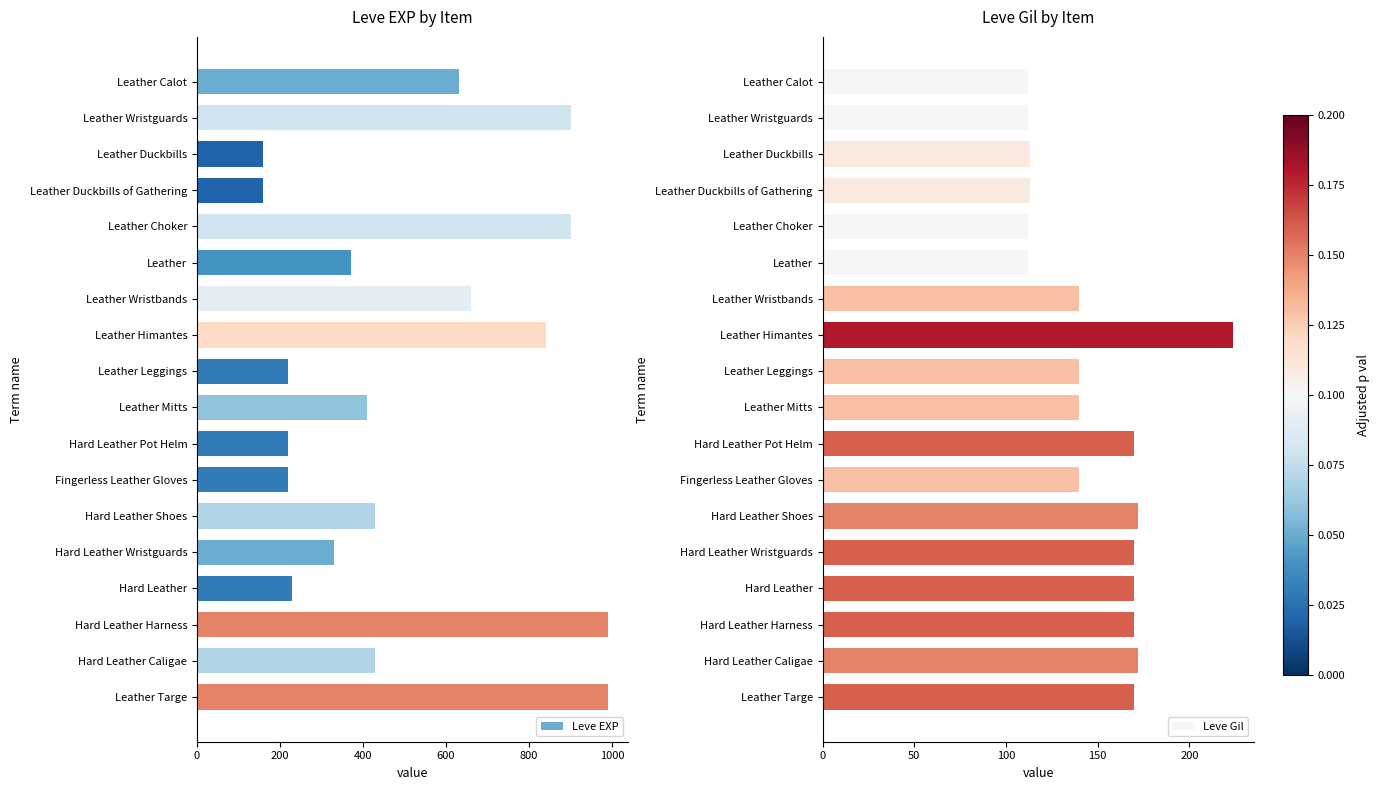

List the series in order of their peak value, lowest first.

Leve Gil, Leve EXP